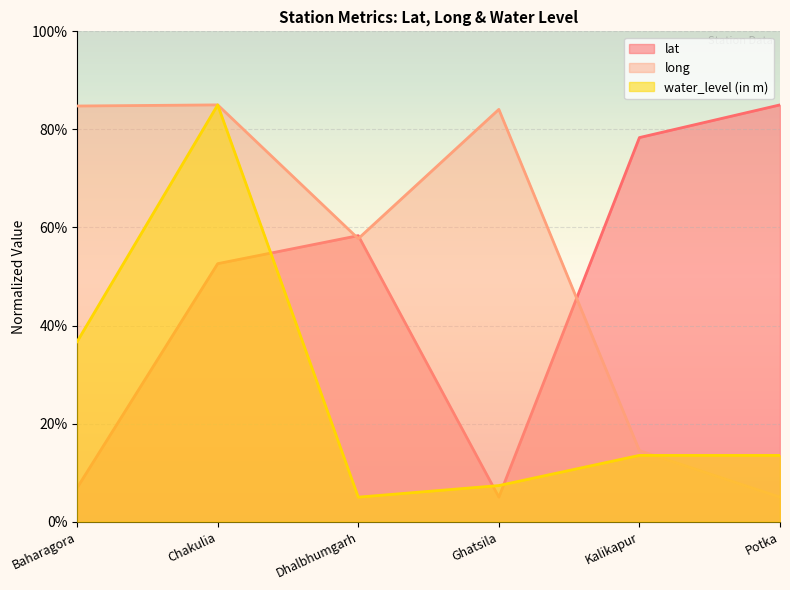

Reading left to right, list all the values displayed in this chart.

lat: Baharagora=6.9	Chakulia=52.6	Dhalbhumgarh=58.3	Ghatsila=5.0	Kalikapur=78.3	Potka=85.0
long: Baharagora=84.8	Chakulia=85.0	Dhalbhumgarh=57.7	Ghatsila=84.1	Kalikapur=14.5	Potka=5.0
water_level (in m): Baharagora=36.7	Chakulia=85.0	Dhalbhumgarh=5.0	Ghatsila=7.4	Kalikapur=13.5	Potka=13.5